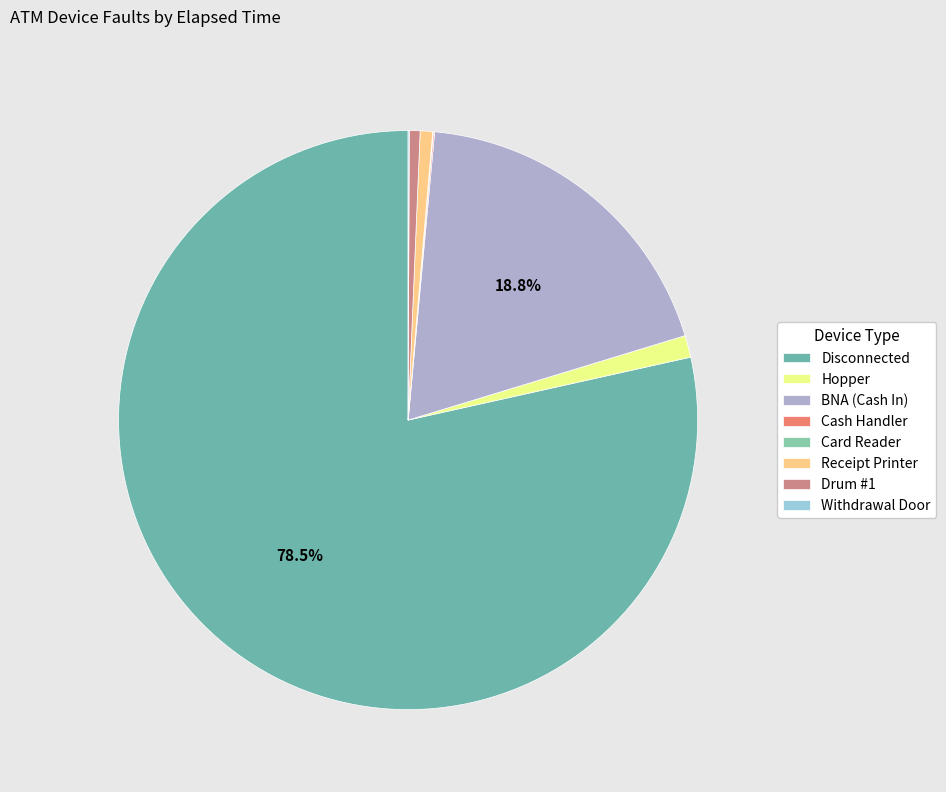

Is Disconnected the majority of the pie?

Yes